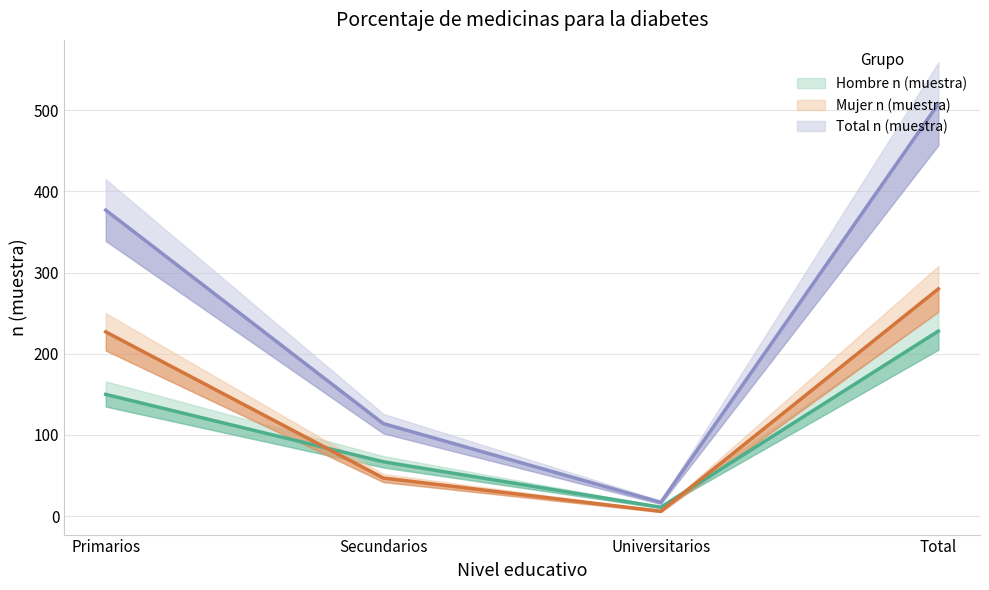

Is it true that Total n (muestra) equals 734 at Total?

False